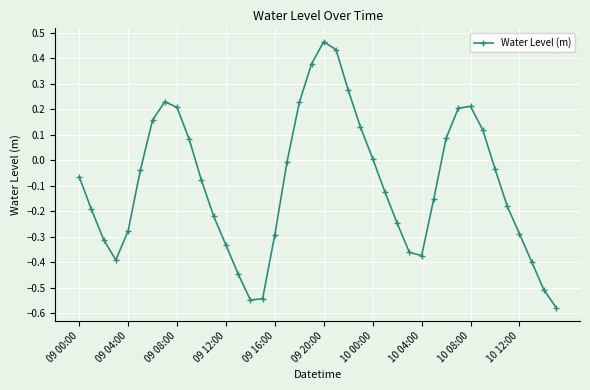

How many values are below zero?

25